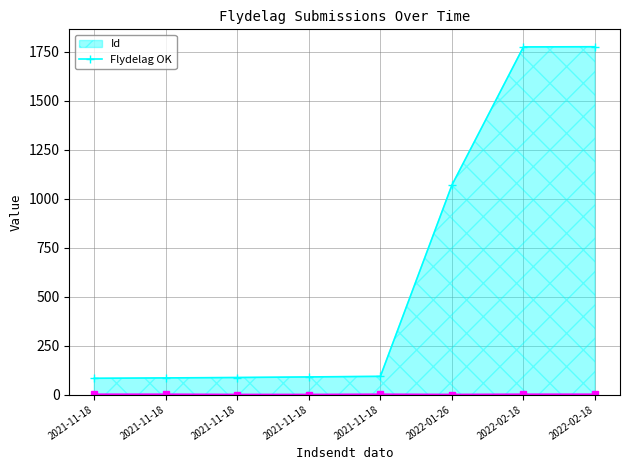

Count the number of data series in this chart.

2